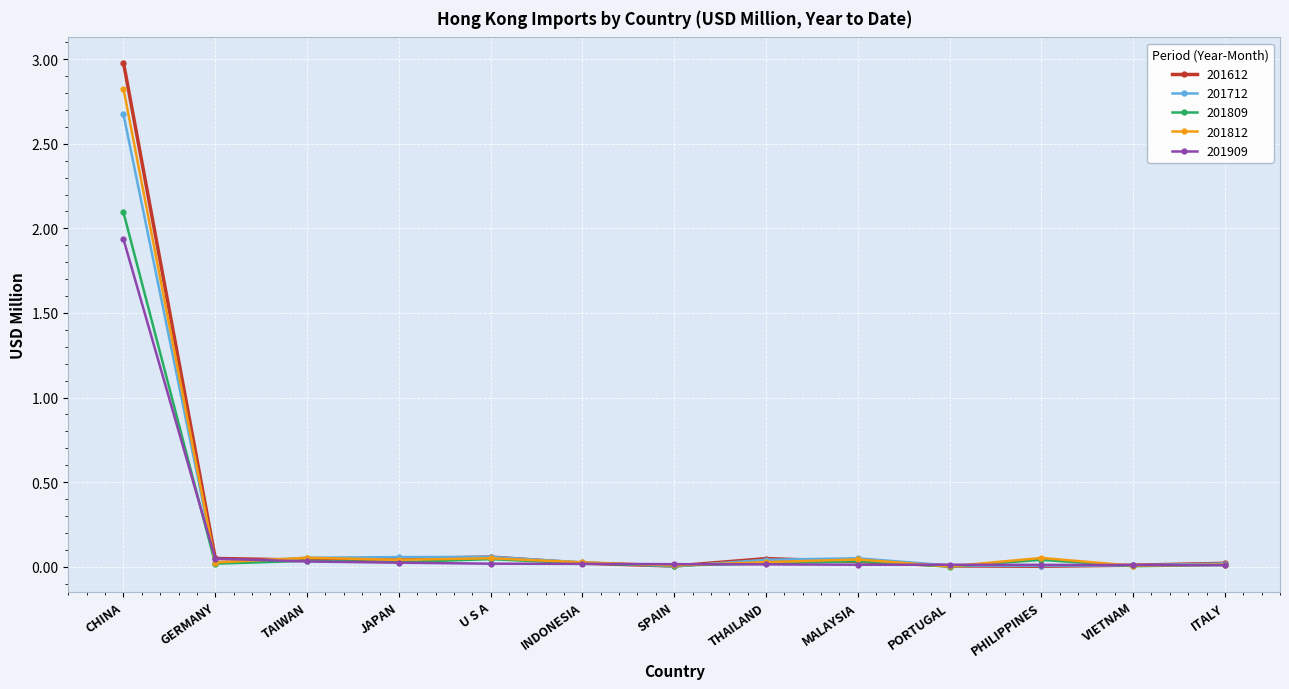

At which category is the sum across all series the highest?

CHINA